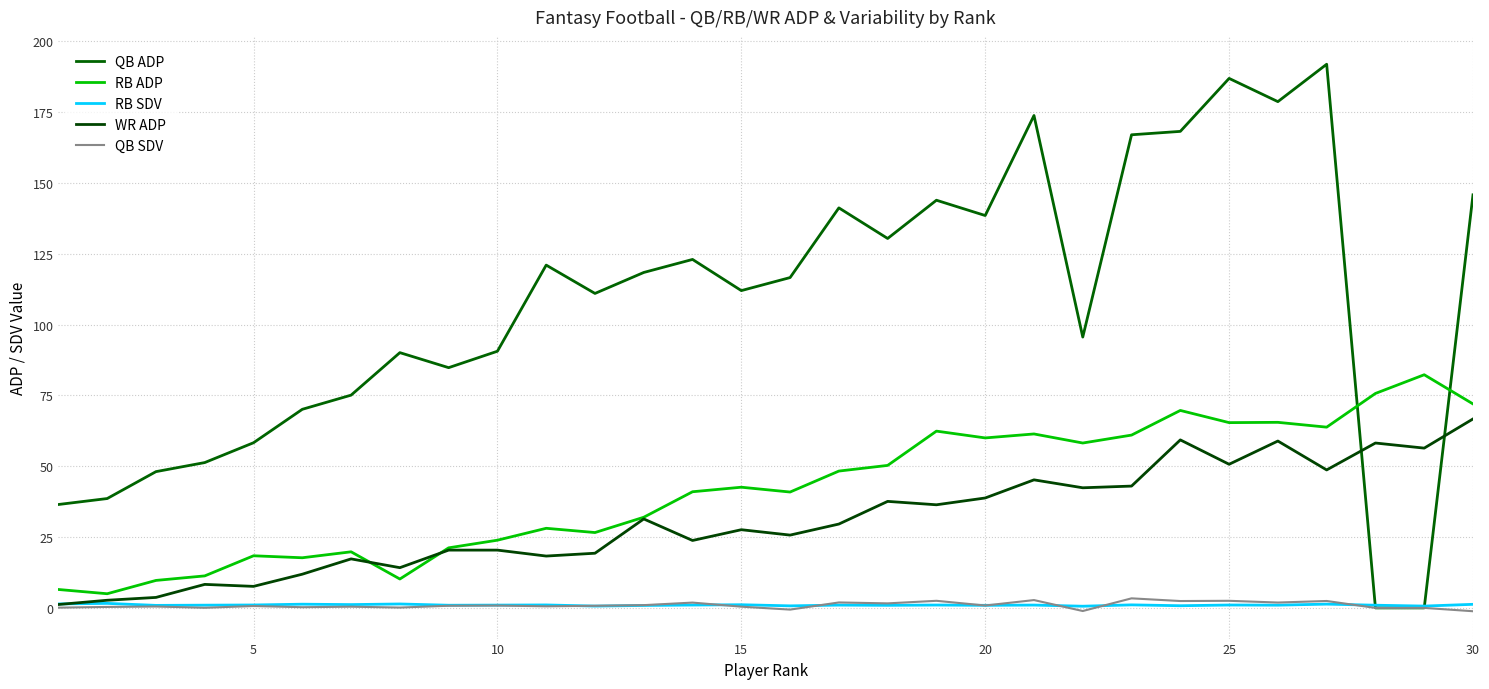

What is the minimum value for QB SDV?

-1.2